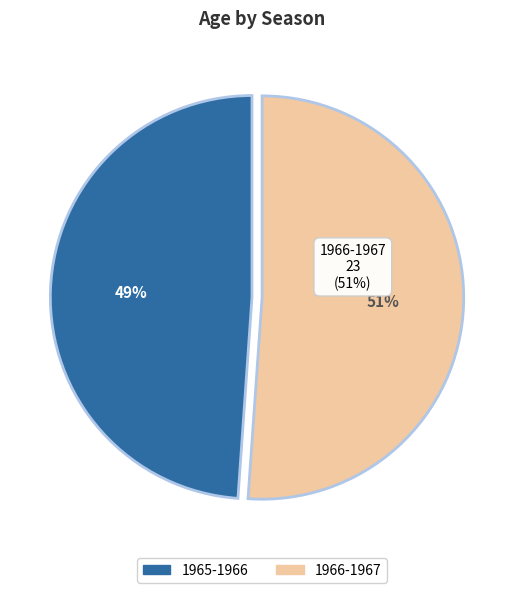

Count the number of slices in the pie.

2